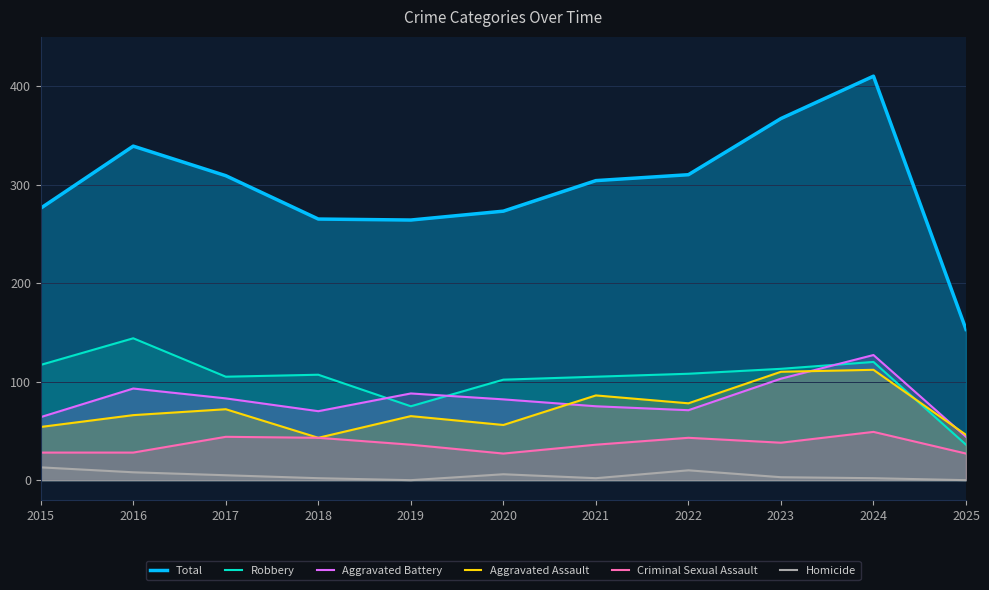

True or false: Criminal Sexual Assault and Aggravated Assault intersect in this chart.

False